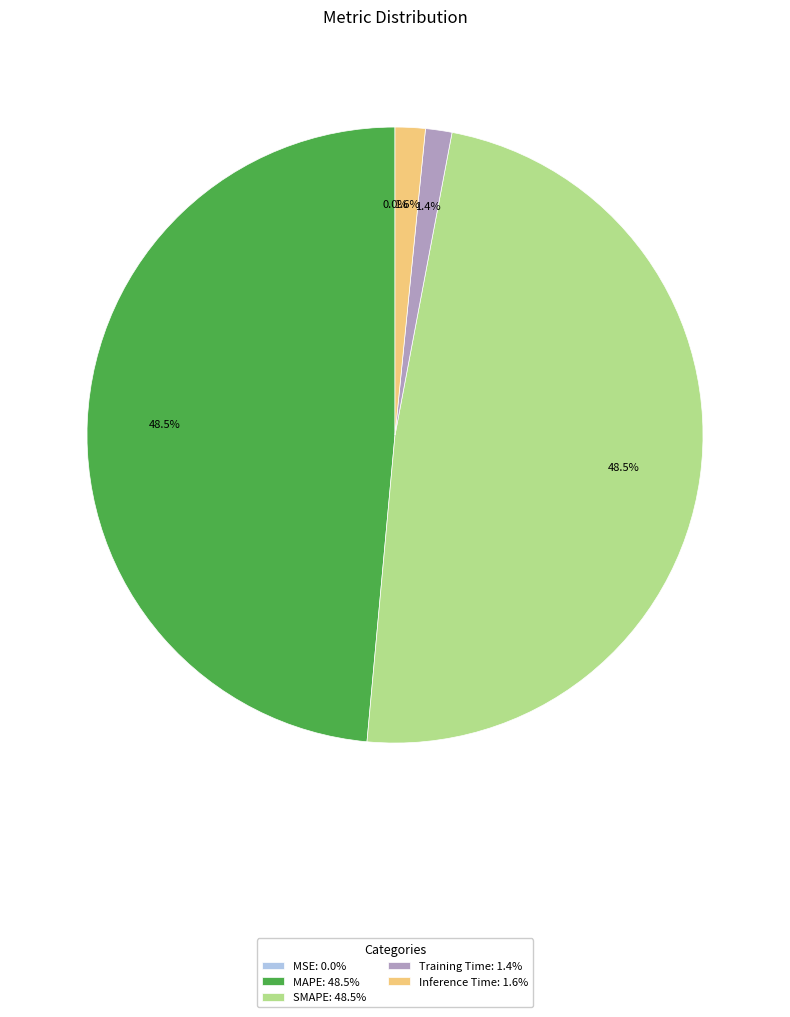

Is there a majority slice in this chart?

No